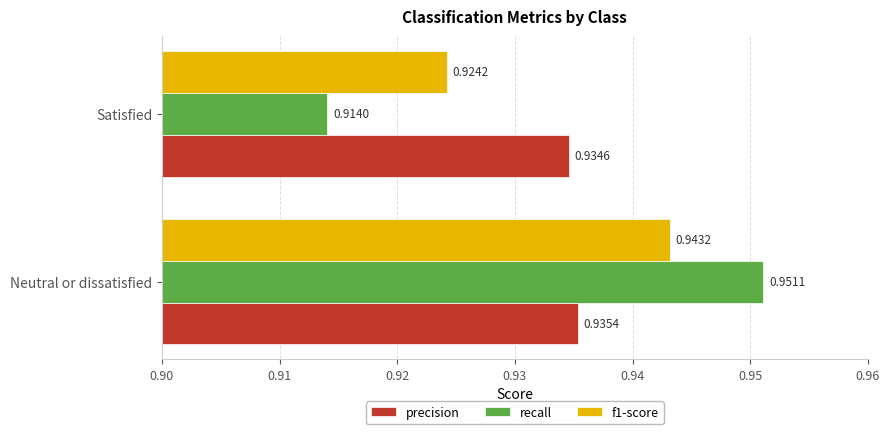

How many precision values are between 0 and 1?

2